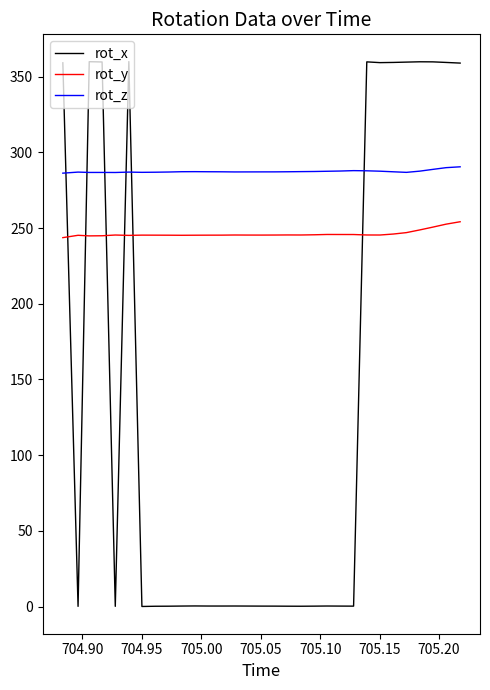

True or false: rot_z and rot_y intersect in this chart.

False